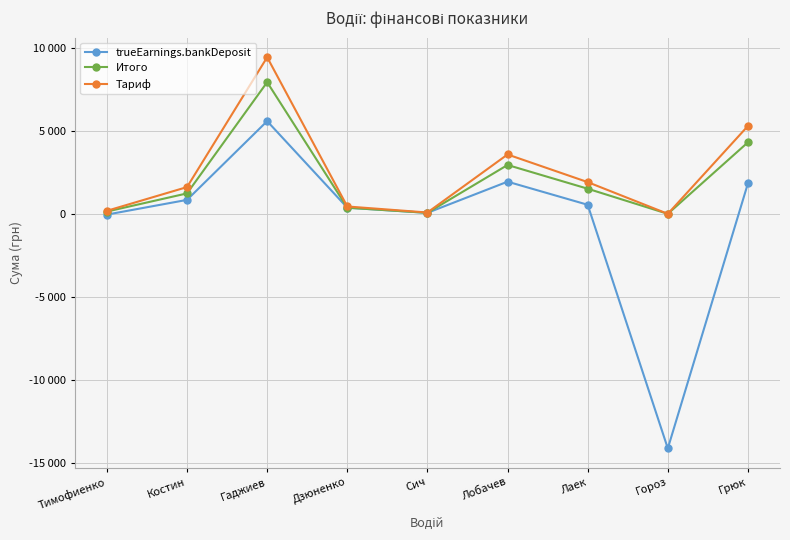

Between Дзюненко and Сич, which series saw the biggest shift?

Тариф